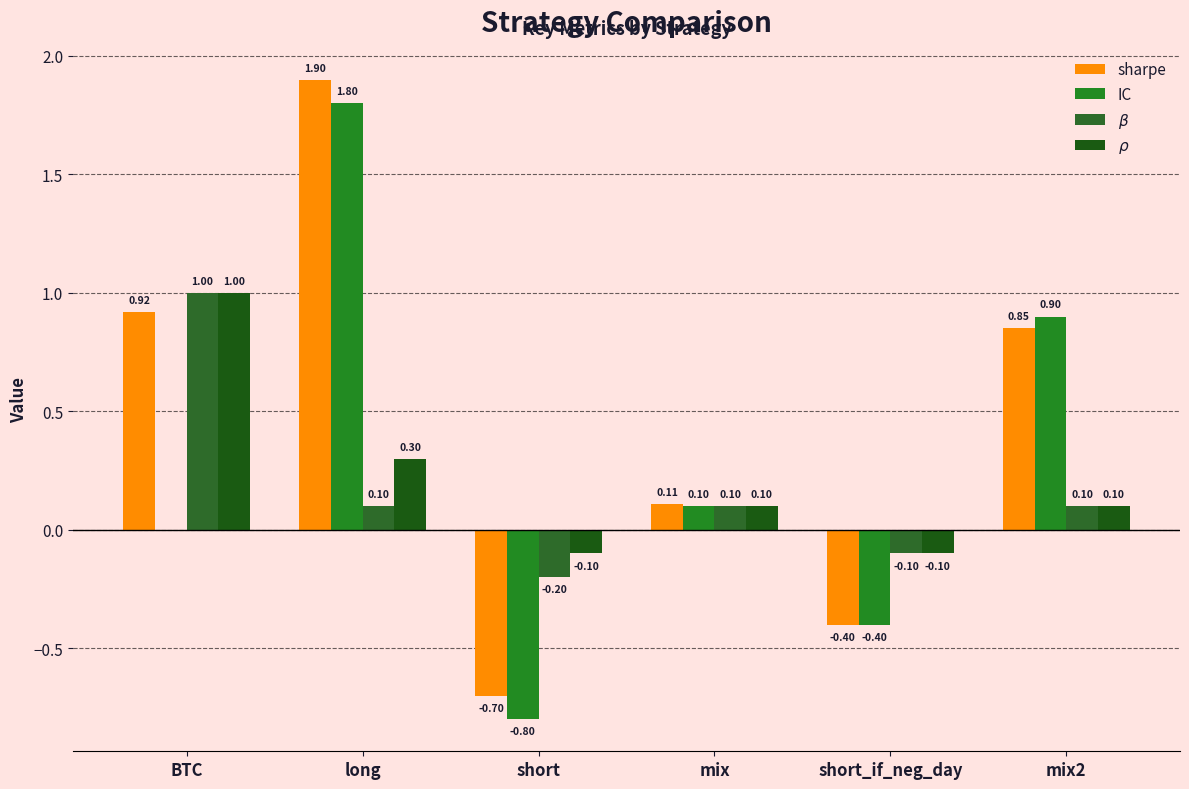

What is the difference between the $\beta$ values at short and long?

0.3